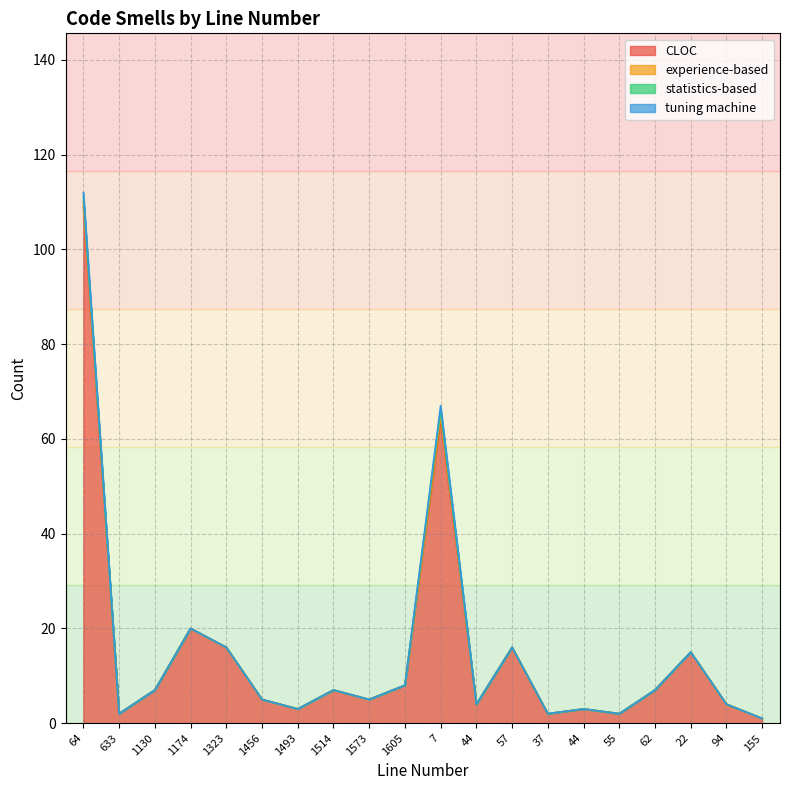

What is the sum of all CLOC values?

300